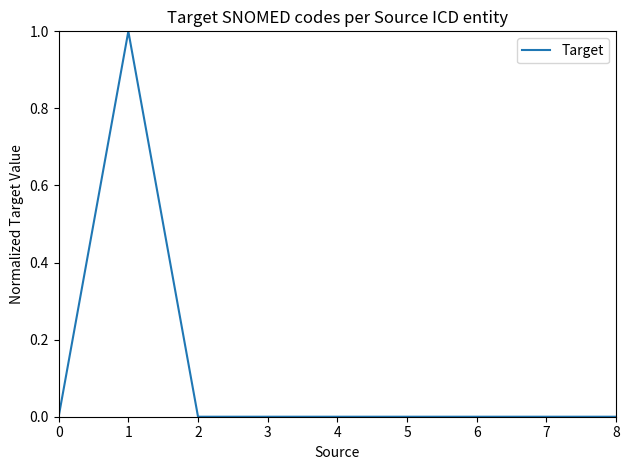

Count the number of data series in this chart.

1